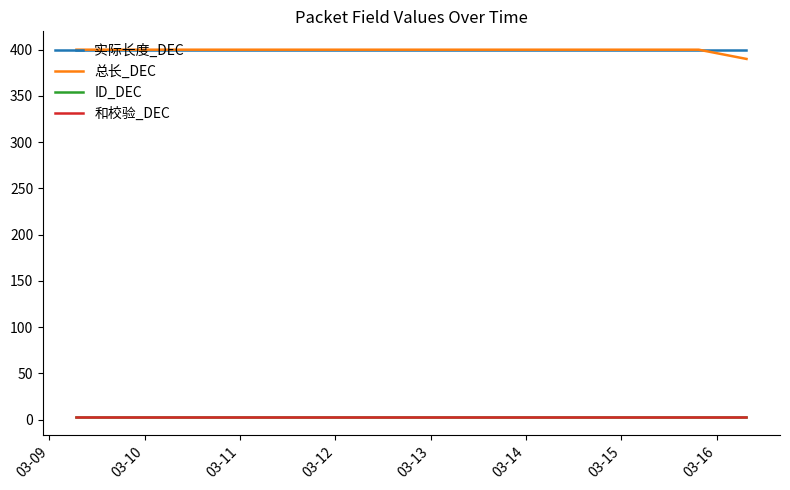

Does the chart have visible grid lines?

No